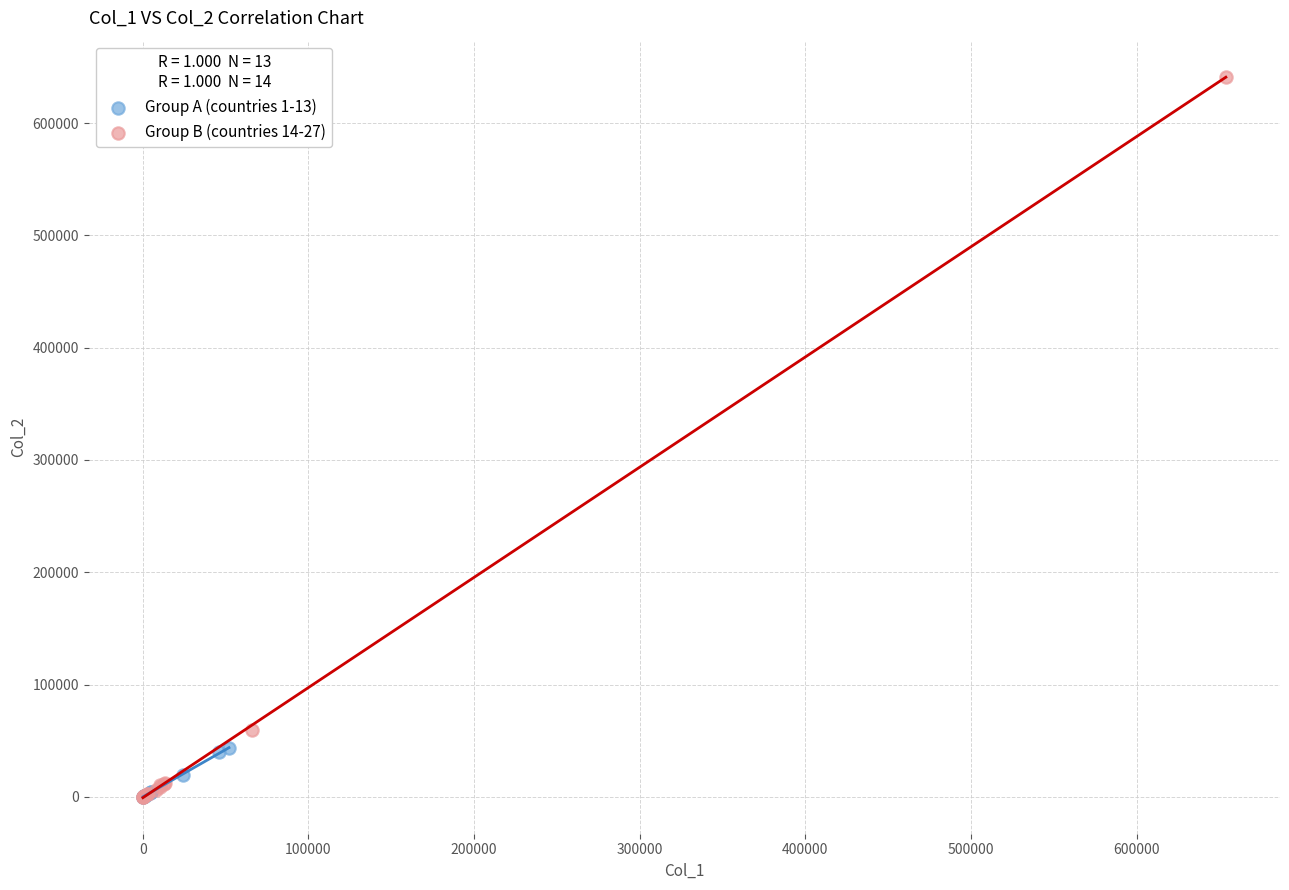

Which series has the widest spread of Y values?

Group B (countries 14-27)